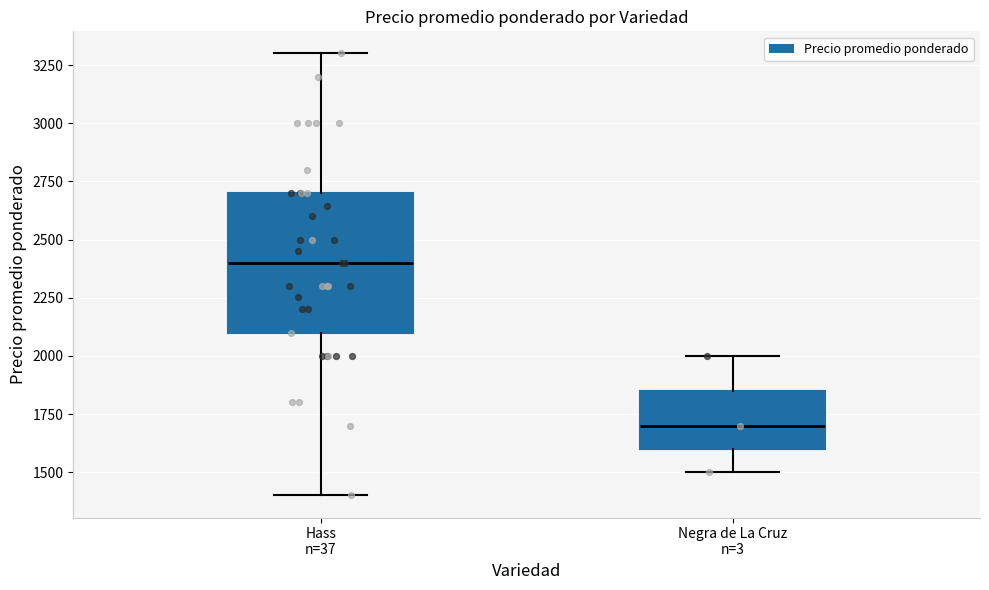

Where does the lower whisker of the box for Negra de La Cruz n=3 end on the y-axis? The values are not printed on the chart, so give them approximately, as read against the axis.

1500